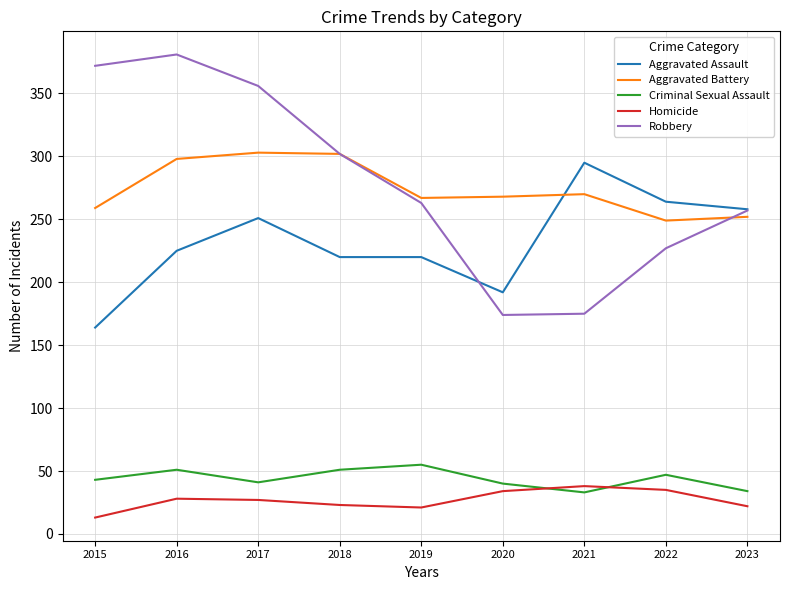

What is the difference between the maximum and minimum values in the Robbery series?

207